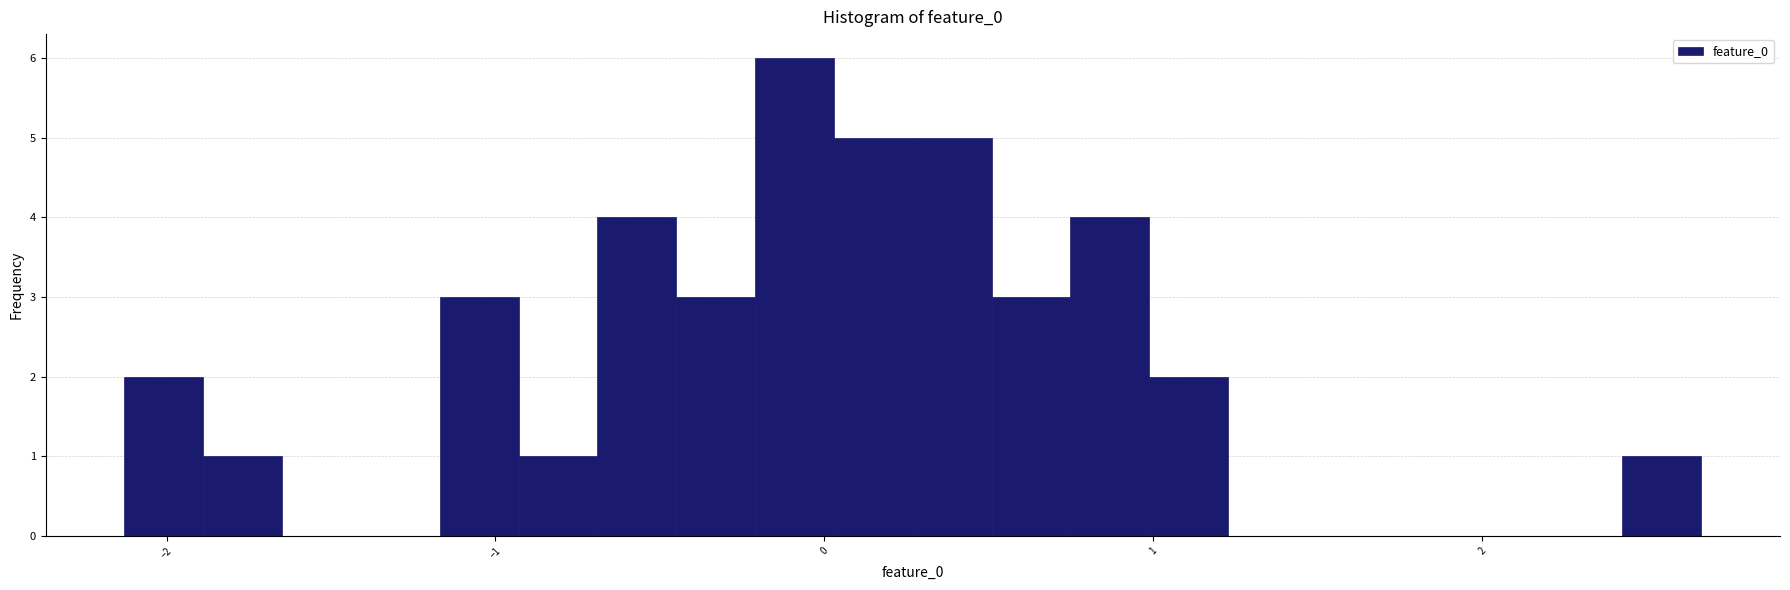

Around what value on the x-axis is the tallest bar? Give the approximate position of its centre, as read against the axis.

-0.1